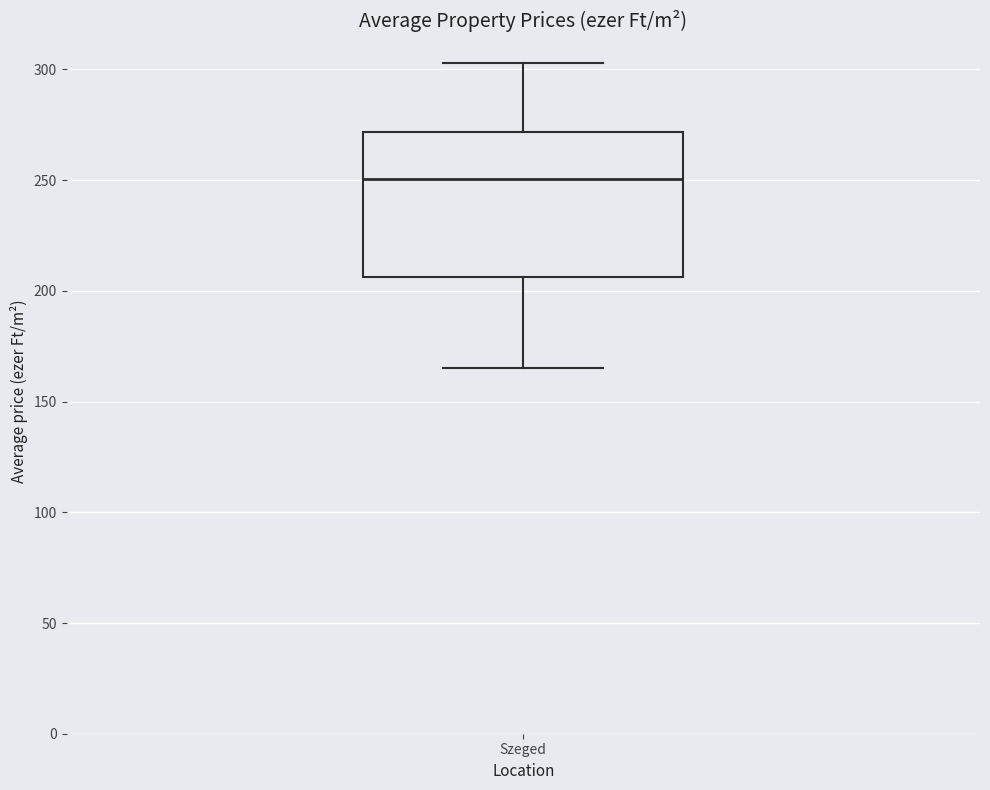

Transcribe this box plot: give where the median line is, the range the box spans, and where the two whiskers end, as read against the y-axis. The values are not printed on the chart, so give them approximately, as read against the axis.

median 250, box 205 to 270, whiskers 165 to 305